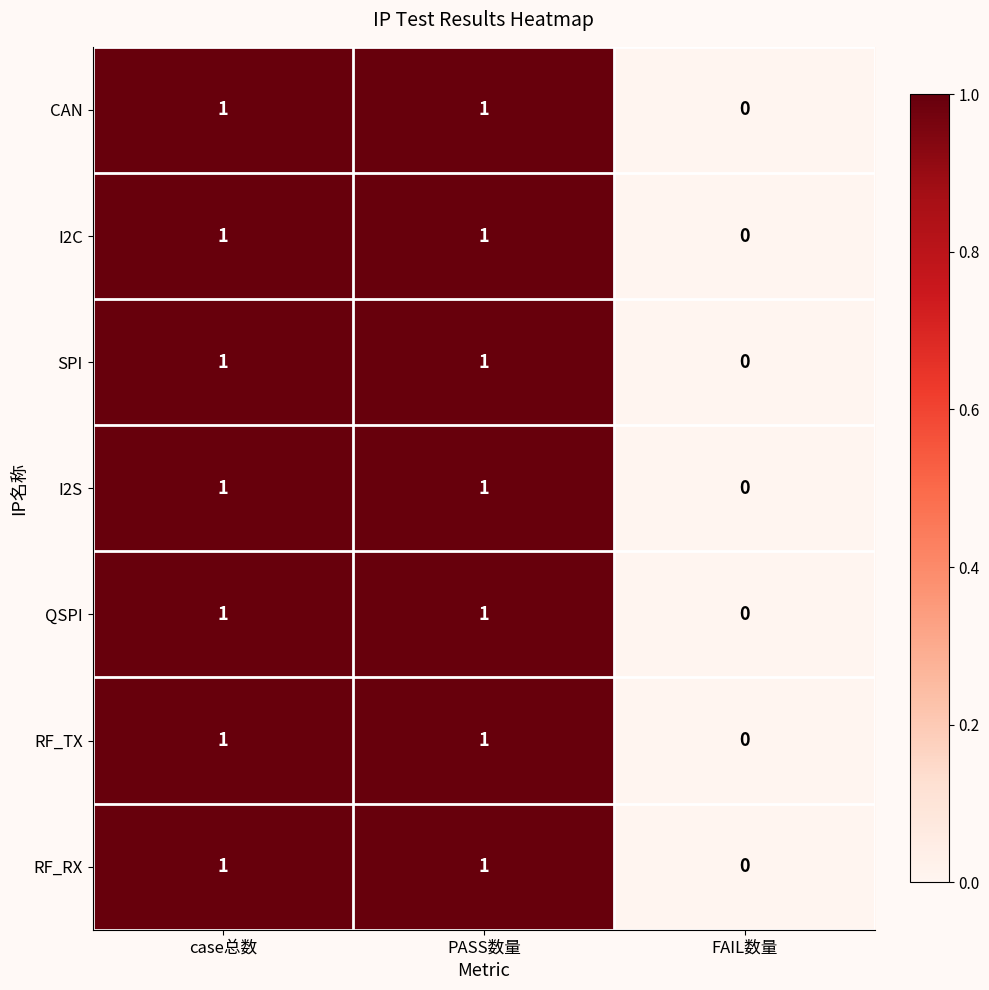

Is the value of I2C at PASS数量 greater than the value of CAN at FAIL数量?

Yes